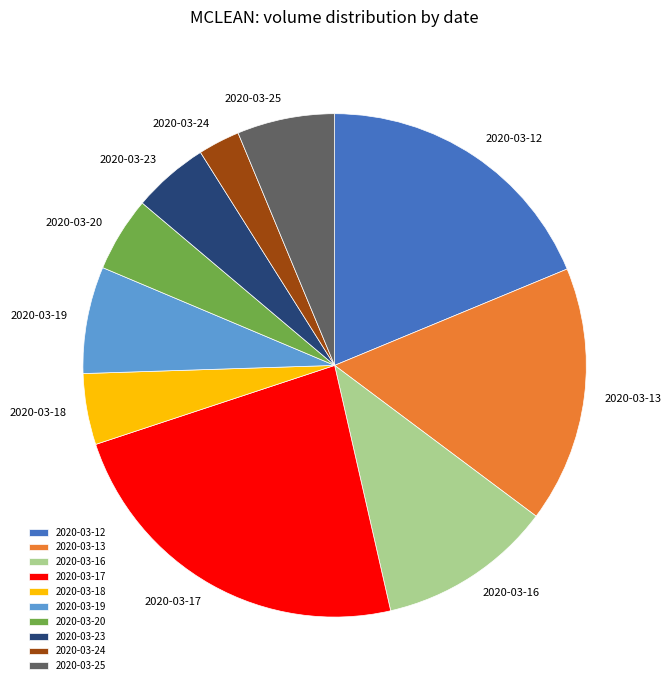

Do 2020-03-13 and 2020-03-24 together represent more than half of the pie?

No